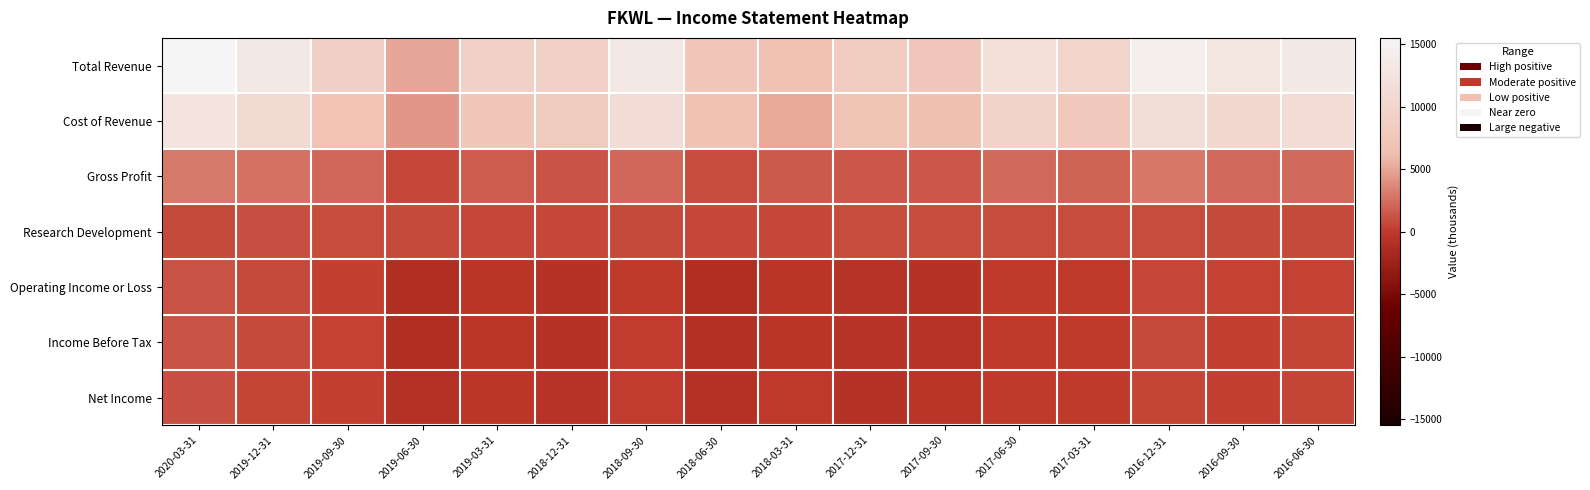

What is the total value across all series at 2018-09-30?

27900